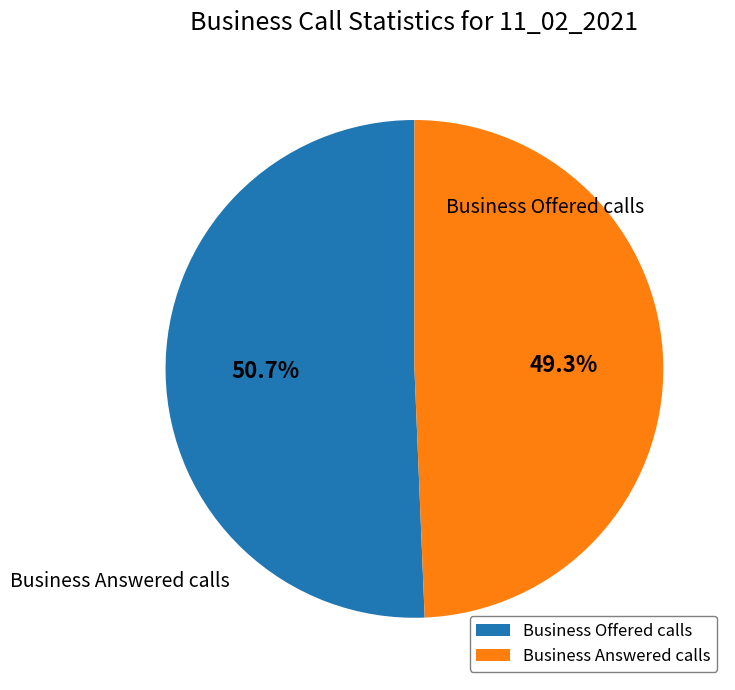

What is the change in value from Business Offered calls to Business Answered calls?

-11